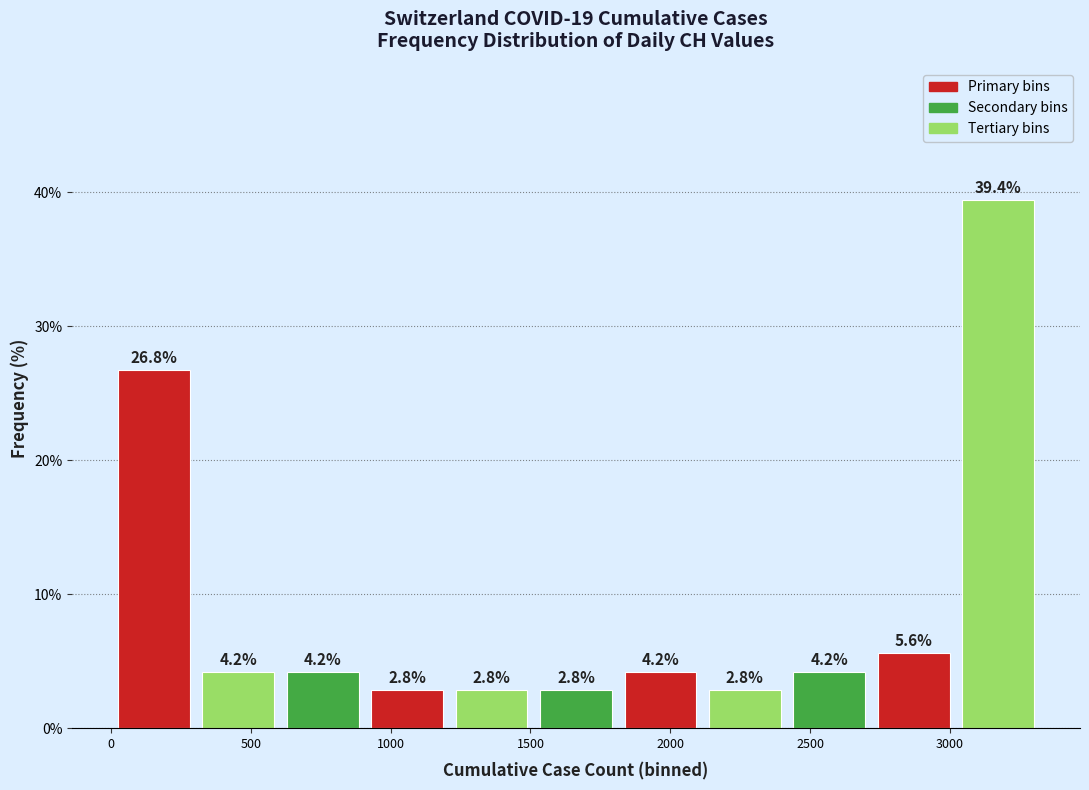

Reading left to right, transcribe this chart: for each bar, give the range it covers on the x-axis and its height. The bar edges are not printed on the chart, so give them approximately, as read against the axis.

0 to 300: 26.8
300 to 600: 4.2
600 to 900: 4.2
900 to 1200: 2.8
1200 to 1500: 2.8
1500 to 1800: 2.8
1800 to 2100: 4.2
2100 to 2400: 2.8
2400 to 2700: 4.2
2700 to 3000: 5.6
3000 to 3300: 39.4